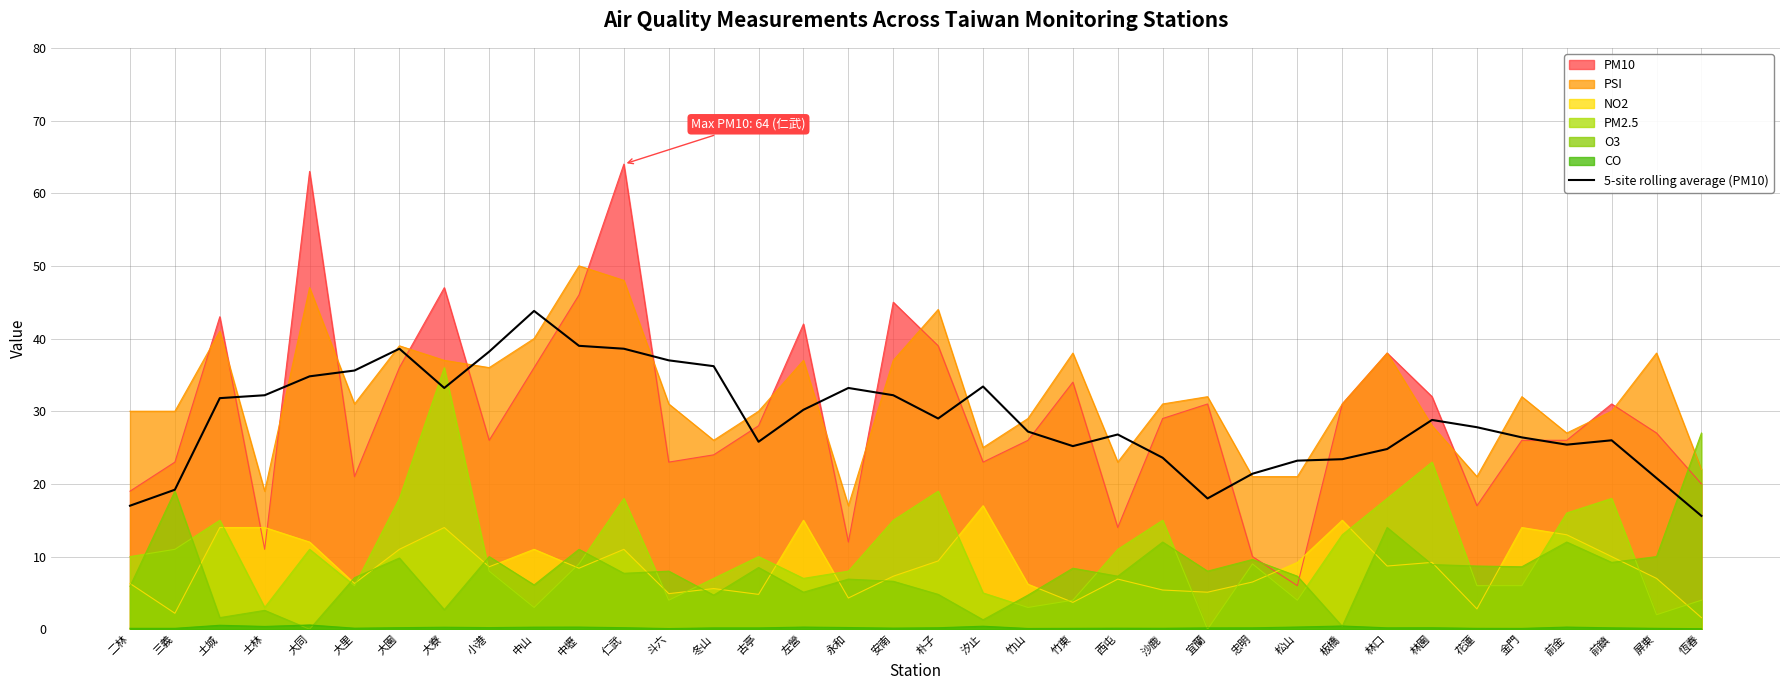

What is the greatest value displayed?

64.0